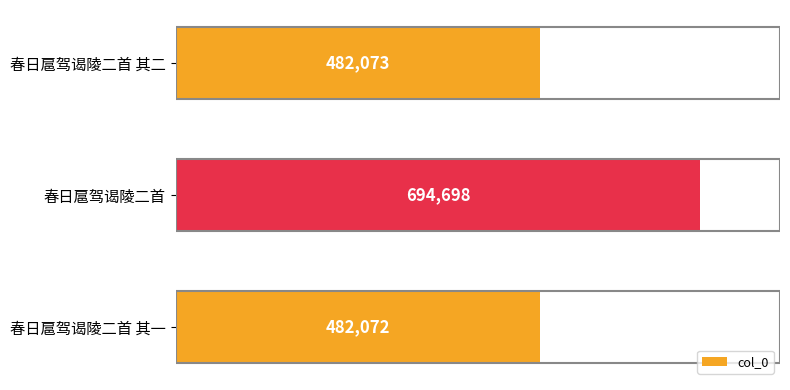

The chart shows a value of 209329 at 春日扈驾谒陵二首 其一. True or false?

False